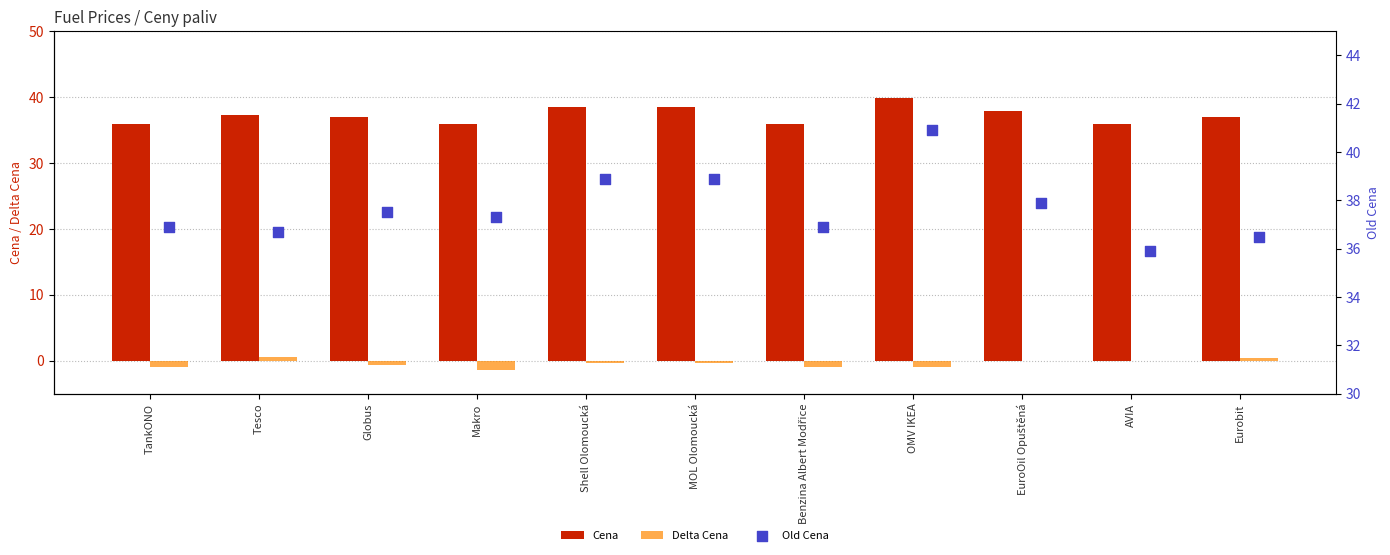

Which series has the largest total across all categories?

Old Cena